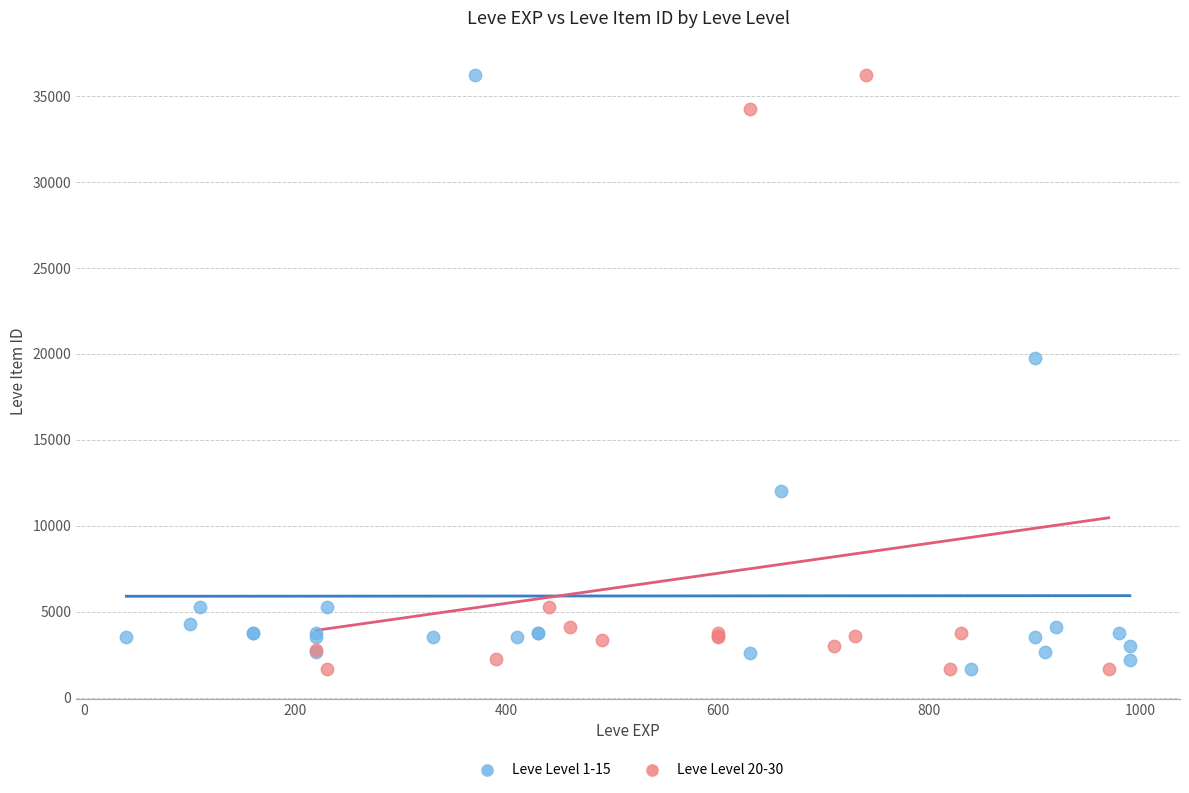

What are all the series names shown in the legend?

Leve Level 1-15, Leve Level 20-30